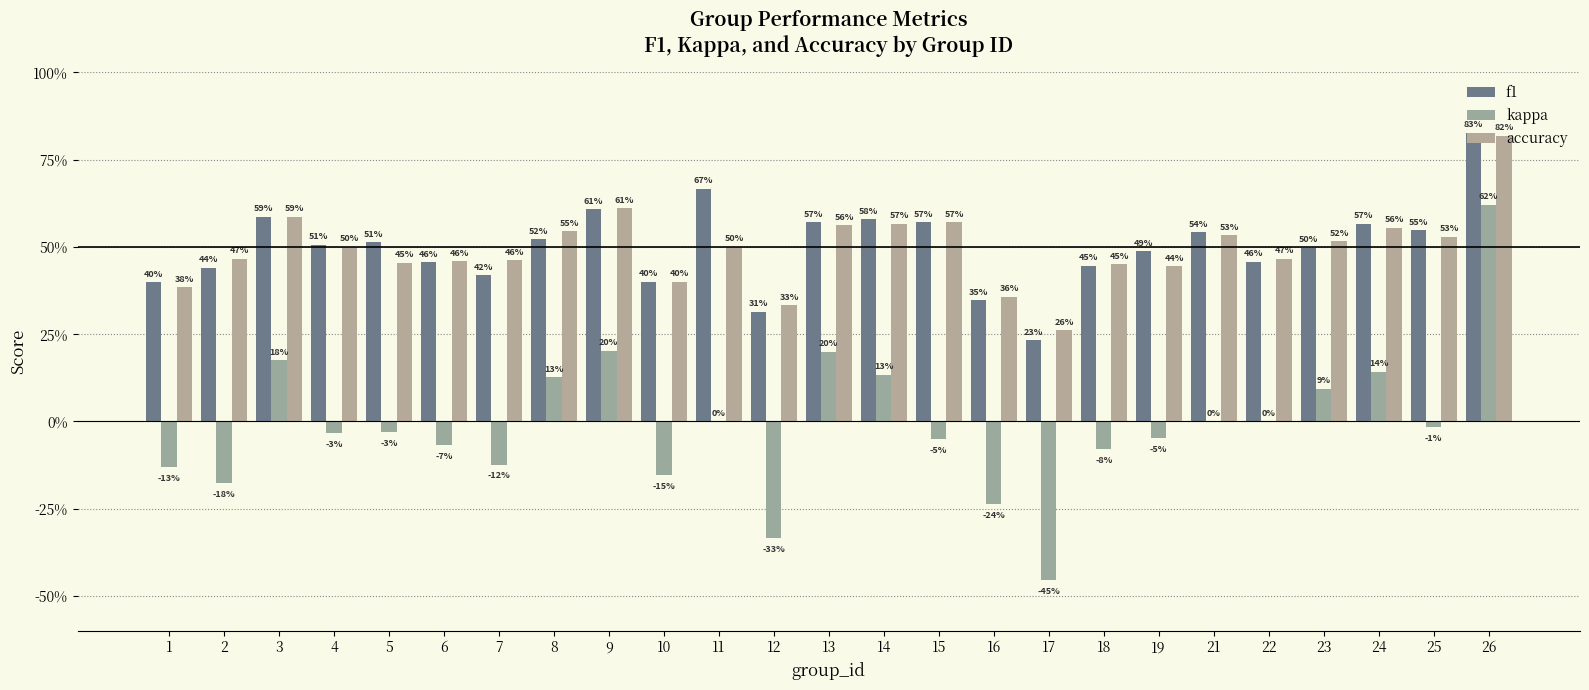

Which category has the highest value across all series?

26